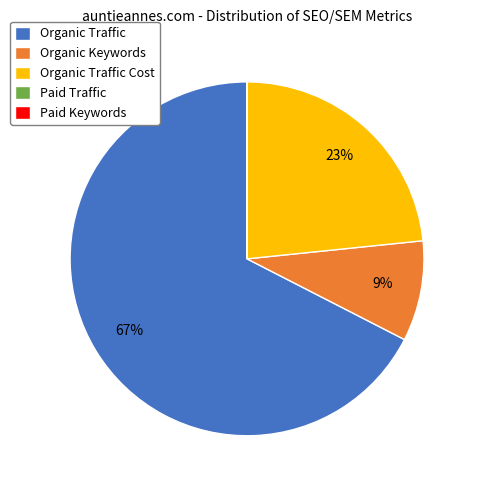

What is the ratio of the value at Organic Keywords to the value at Organic Traffic Cost?

0.4